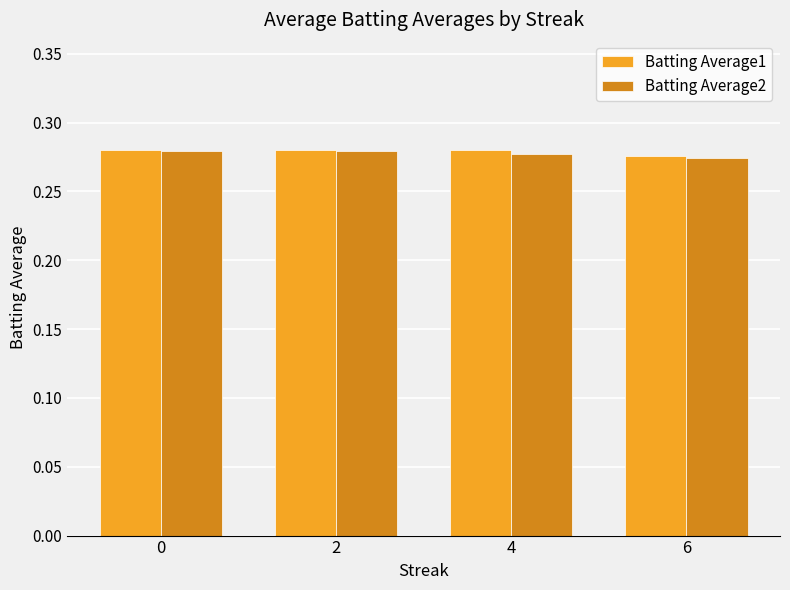

What is the total value across all series at 4?

0.6